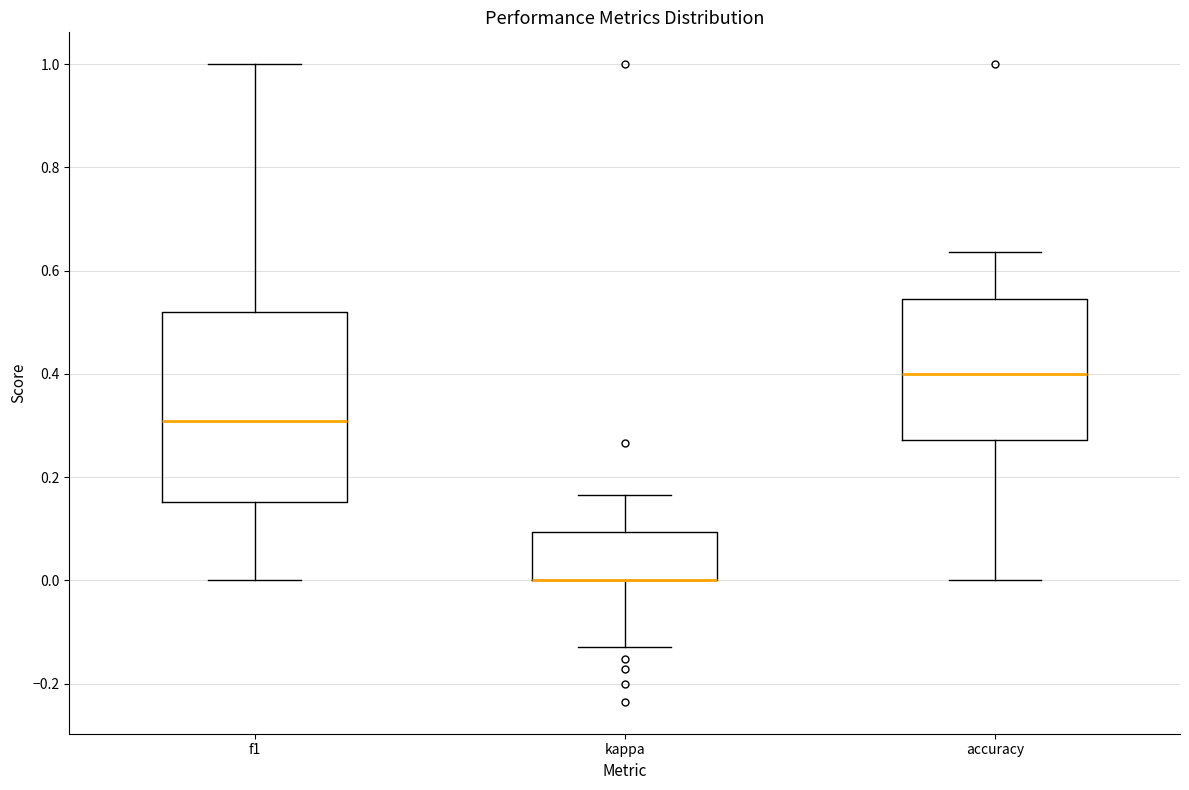

Where does the lower whisker of the box for f1 end on the y-axis? The values are not printed on the chart, so give them approximately, as read against the axis.

0.00